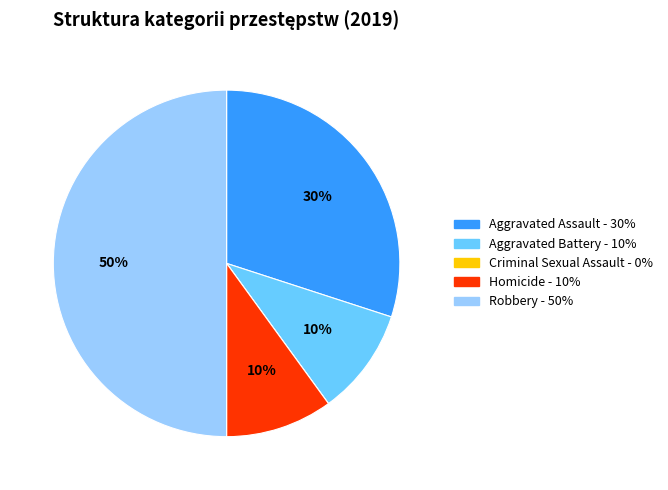

Approximately how many times larger is the value at Robbery compared to Aggravated Battery?

5.0